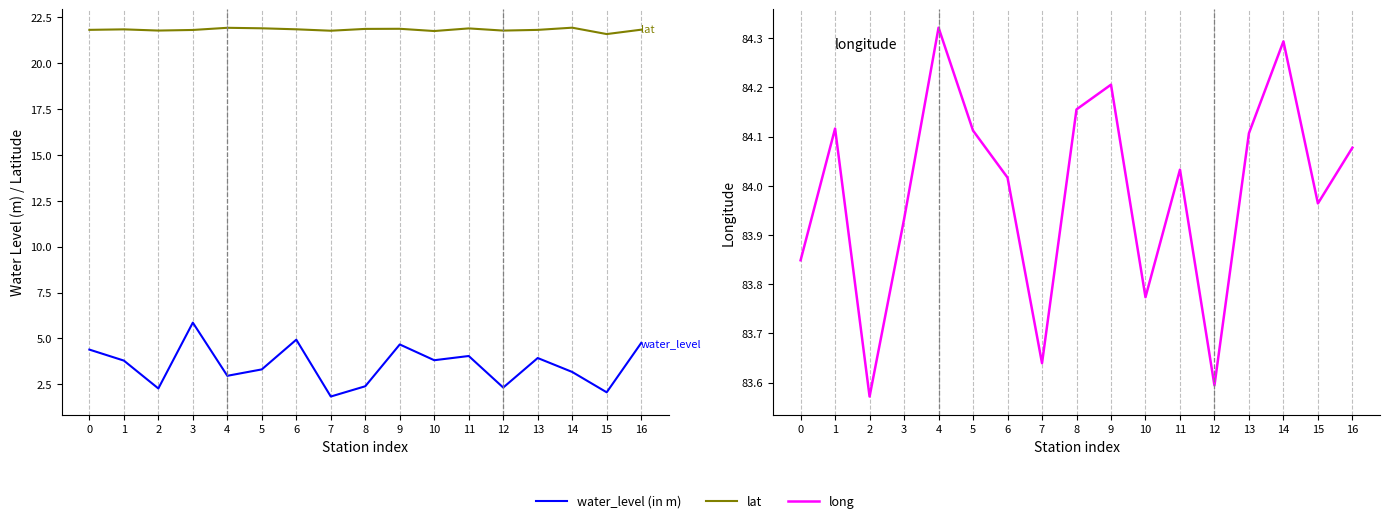

What is the spread (max minus min) of values at 3?

78.1